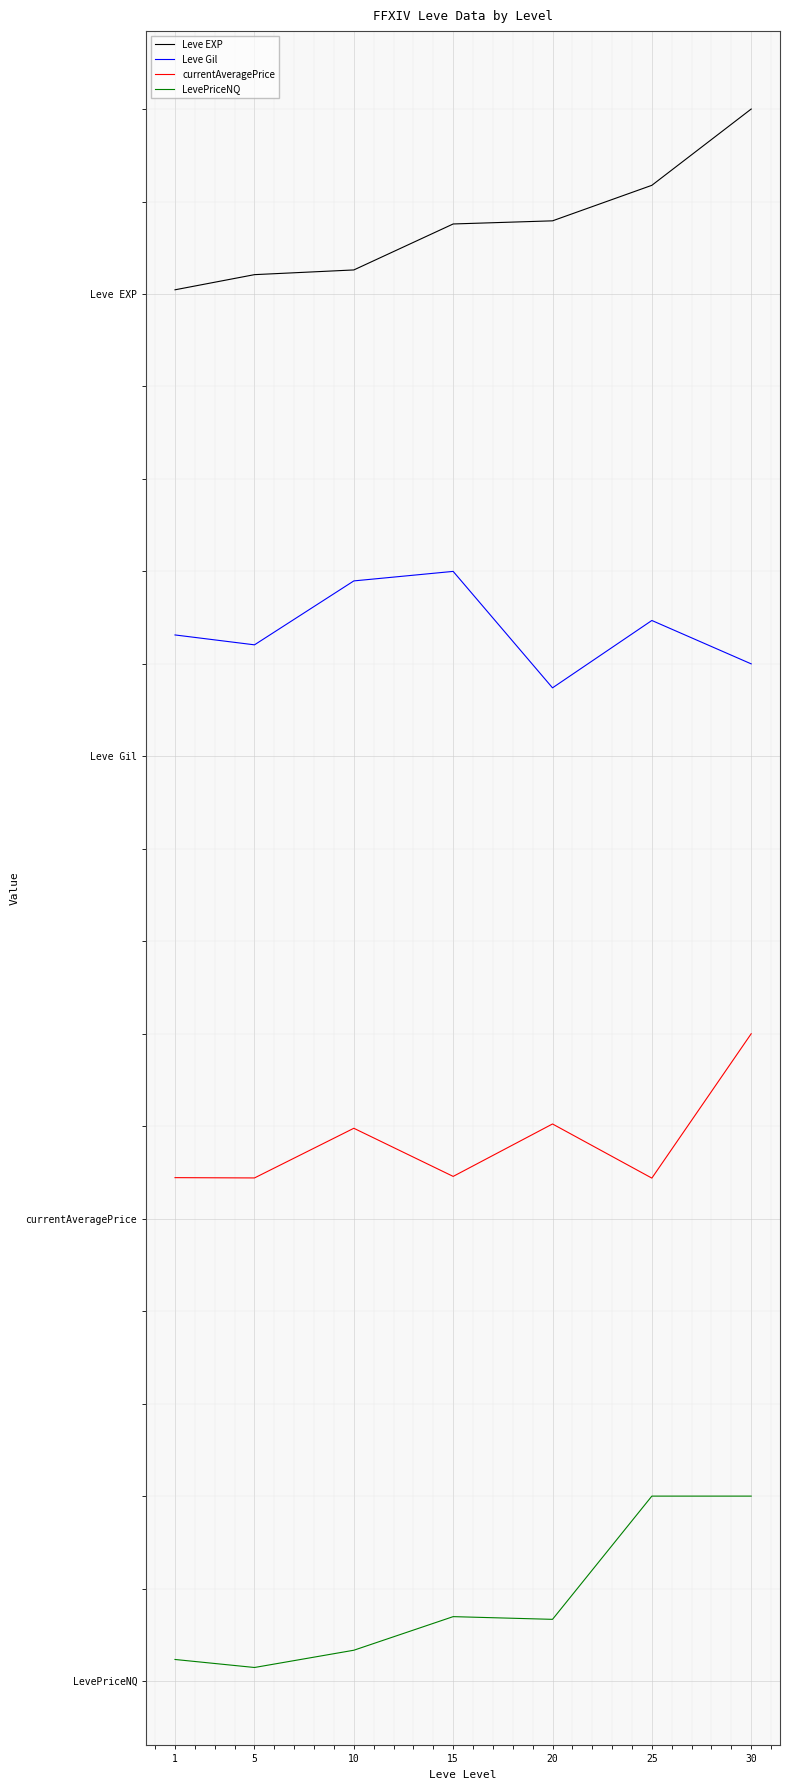

Which has a higher value, 25 or 20?

25